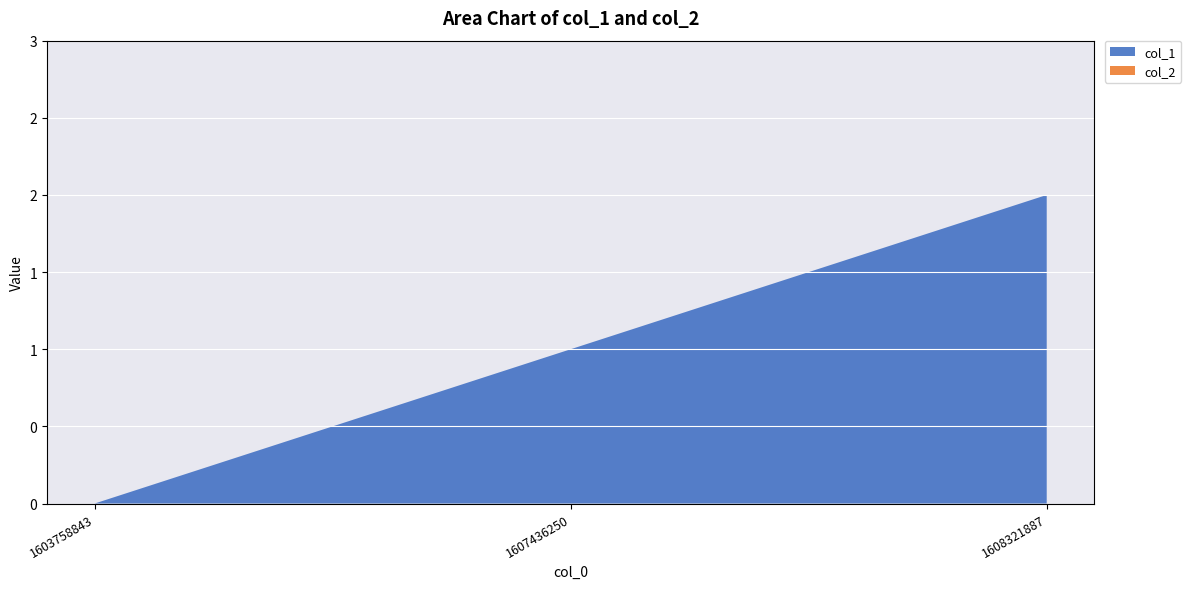

Reading left to right, what are all the values shown in this chart?

col_1: 1603758843=0	1607436250=1	1608321887=2
col_2: 1603758843=0	1607436250=0	1608321887=0